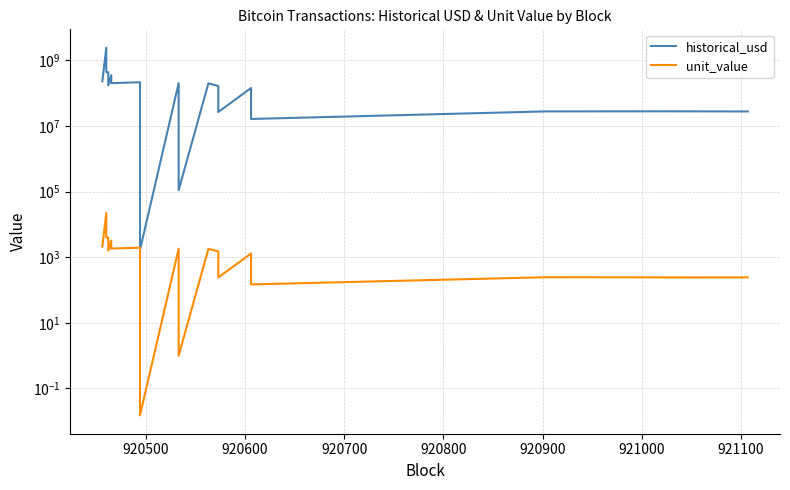

True or false: unit_value and historical_usd cross at least once.

False